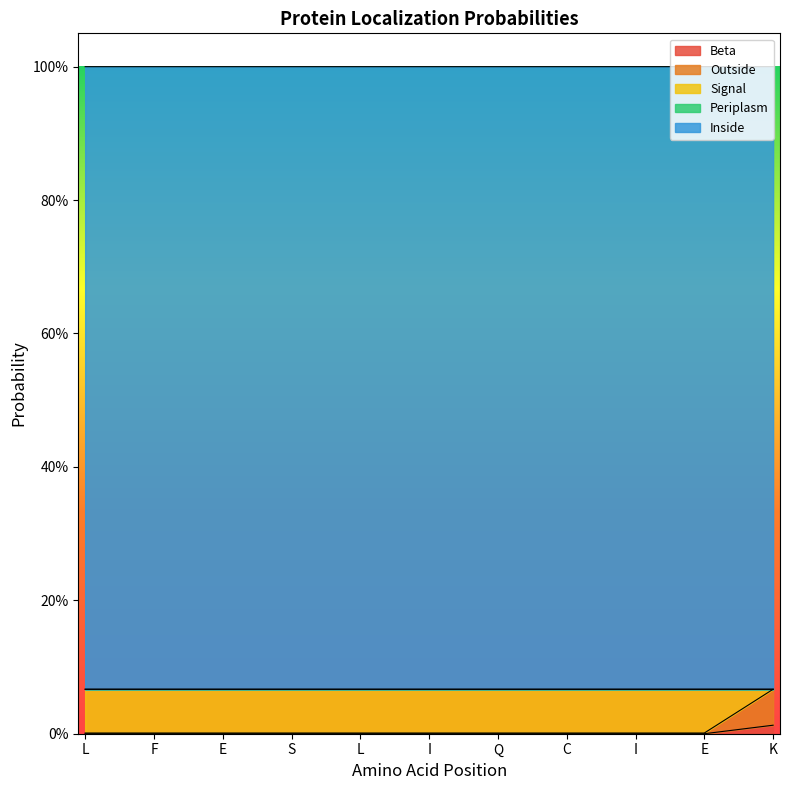

At which label does Beta reach its peak?

K